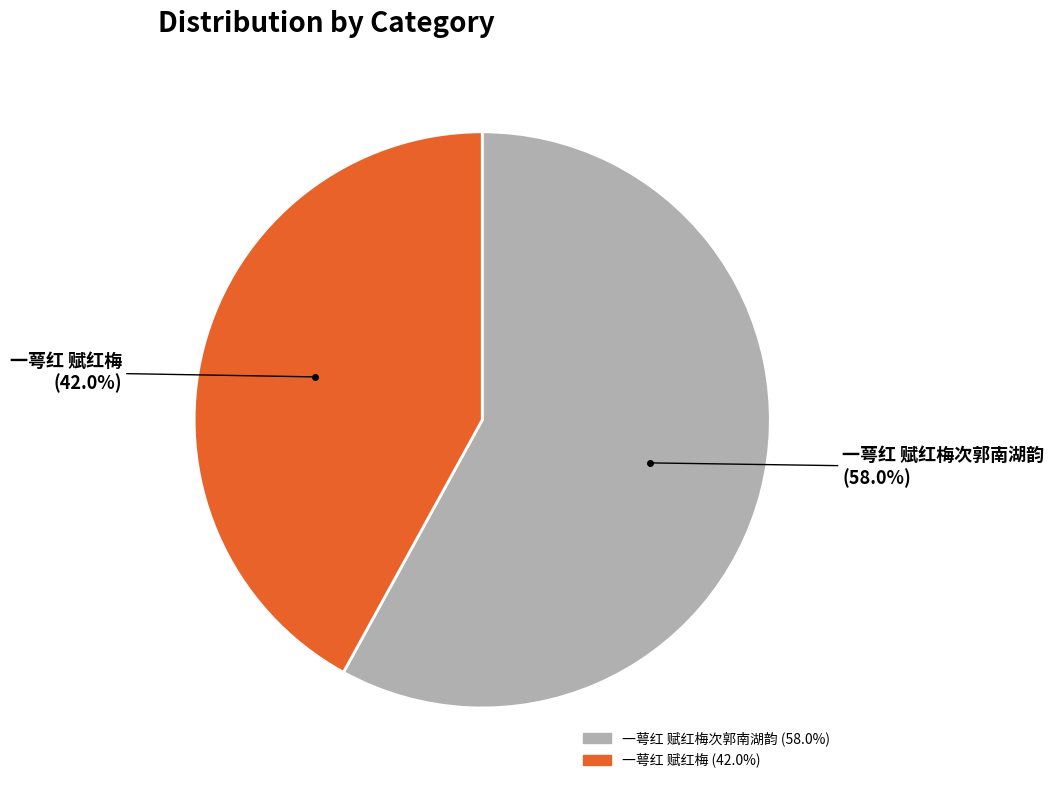

Does any single category account for the majority?

Yes